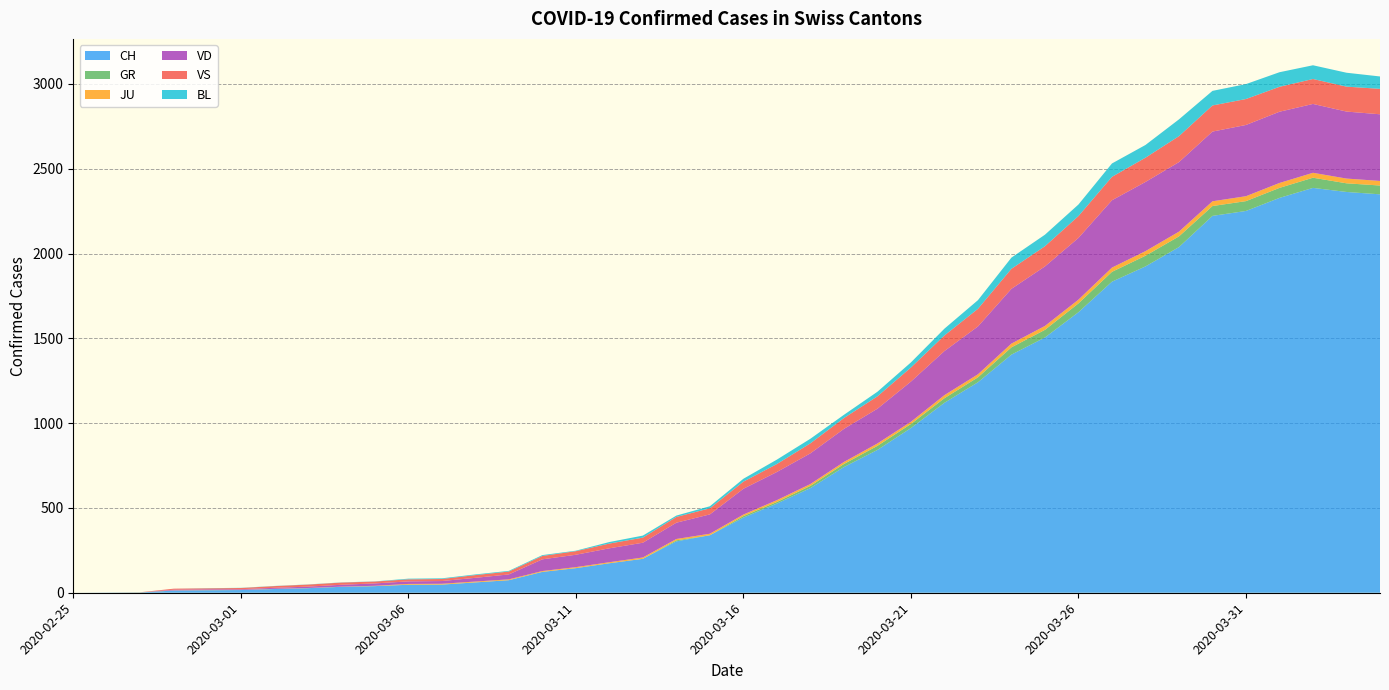

Reading right to left, extract all data points from this chart.

CH: 2020-04-04=2349	2020-04-03=2363	2020-04-02=2387	2020-04-01=2328	2020-03-31=2251	2020-03-30=2222	2020-03-29=2038	2020-03-28=1924	2020-03-27=1834	2020-03-26=1654	2020-03-25=1505	2020-03-24=1404	2020-03-23=1241	2020-03-22=1120	2020-03-21=971	2020-03-20=842	2020-03-19=741	2020-03-18=617	2020-03-17=526	2020-03-16=443	2020-03-15=339	2020-03-14=303	2020-03-13=200	2020-03-12=174	2020-03-11=145	2020-03-10=123	2020-03-09=74	2020-03-08=61	2020-03-07=48	2020-03-06=47	2020-03-05=39	2020-03-04=35	2020-03-03=27	2020-03-02=22	2020-03-01=16	2020-02-29=15	2020-02-28=13	2020-02-27=2	2020-02-26=1	2020-02-25=0
GR: 2020-04-04=52	2020-04-03=51	2020-04-02=60	2020-04-01=59	2020-03-31=58	2020-03-30=58	2020-03-29=63	2020-03-28=63	2020-03-27=58	2020-03-26=52	2020-03-25=45	2020-03-24=43	2020-03-23=29	2020-03-22=27	2020-03-21=24	2020-03-20=24	2020-03-19=18	2020-03-18=13	2020-03-17=9	2020-03-16=9	2020-03-15=0	2020-03-14=6	2020-03-13=0	2020-03-12=0	2020-03-11=0	2020-03-10=0	2020-03-09=0	2020-03-08=0	2020-03-07=0	2020-03-06=0	2020-03-05=0	2020-03-04=0	2020-03-03=0	2020-03-02=0	2020-03-01=0	2020-02-29=0	2020-02-28=0	2020-02-27=0	2020-02-26=0	2020-02-25=0
JU: 2020-04-04=27	2020-04-03=28	2020-04-02=29	2020-04-01=29	2020-03-31=29	2020-03-30=28	2020-03-29=28	2020-03-28=27	2020-03-27=25	2020-03-26=22	2020-03-25=23	2020-03-24=22	2020-03-23=18	2020-03-22=18	2020-03-21=13	2020-03-20=14	2020-03-19=12	2020-03-18=11	2020-03-17=11	2020-03-16=9	2020-03-15=9	2020-03-14=8	2020-03-13=8	2020-03-12=6	2020-03-11=6	2020-03-10=5	2020-03-09=5	2020-03-08=5	2020-03-07=5	2020-03-06=5	2020-03-05=2	2020-03-04=1	2020-03-03=1	2020-03-02=1	2020-03-01=1	2020-02-29=1	2020-02-28=1	2020-02-27=1	2020-02-26=0	2020-02-25=0
VD: 2020-04-04=393	2020-04-03=395	2020-04-02=406	2020-04-01=420	2020-03-31=420	2020-03-30=411	2020-03-29=410	2020-03-28=408	2020-03-27=397	2020-03-26=364	2020-03-25=351	2020-03-24=323	2020-03-23=282	2020-03-22=260	2020-03-21=237	2020-03-20=205	2020-03-19=195	2020-03-18=181	2020-03-17=166	2020-03-16=152	2020-03-15=114	2020-03-14=96	2020-03-13=87	2020-03-12=82	2020-03-11=73	2020-03-10=69	2020-03-09=29	2020-03-08=22	2020-03-07=16	2020-03-06=15	2020-03-05=14	2020-03-04=11	2020-03-03=8	2020-03-02=6	2020-03-01=4	2020-02-29=4	2020-02-28=4	2020-02-27=0	2020-02-26=0	2020-02-25=0
VS: 2020-04-04=150	2020-04-03=147	2020-04-02=147	2020-04-01=147	2020-03-31=153	2020-03-30=154	2020-03-29=153	2020-03-28=143	2020-03-27=138	2020-03-26=129	2020-03-25=119	2020-03-24=118	2020-03-23=104	2020-03-22=92	2020-03-21=83	2020-03-20=73	2020-03-19=64	2020-03-18=59	2020-03-17=47	2020-03-16=42	2020-03-15=36	2020-03-14=34	2020-03-13=30	2020-03-12=28	2020-03-11=21	2020-03-10=20	2020-03-09=17	2020-03-08=16	2020-03-07=12	2020-03-06=12	2020-03-05=11	2020-03-04=13	2020-03-03=12	2020-03-02=10	2020-03-01=7	2020-02-29=6	2020-02-28=6	2020-02-27=0	2020-02-26=0	2020-02-25=0
BL: 2020-04-04=73	2020-04-03=82	2020-04-02=81	2020-04-01=86	2020-03-31=88	2020-03-30=86	2020-03-29=99	2020-03-28=75	2020-03-27=79	2020-03-26=68	2020-03-25=68	2020-03-24=66	2020-03-23=51	2020-03-22=40	2020-03-21=30	2020-03-20=27	2020-03-19=19	2020-03-18=27	2020-03-17=26	2020-03-16=17	2020-03-15=12	2020-03-14=8	2020-03-13=12	2020-03-12=9	2020-03-11=3	2020-03-10=5	2020-03-09=4	2020-03-08=4	2020-03-07=4	2020-03-06=4	2020-03-05=1	2020-03-04=1	2020-03-03=1	2020-03-02=1	2020-03-01=1	2020-02-29=1	2020-02-28=0	2020-02-27=0	2020-02-26=0	2020-02-25=0